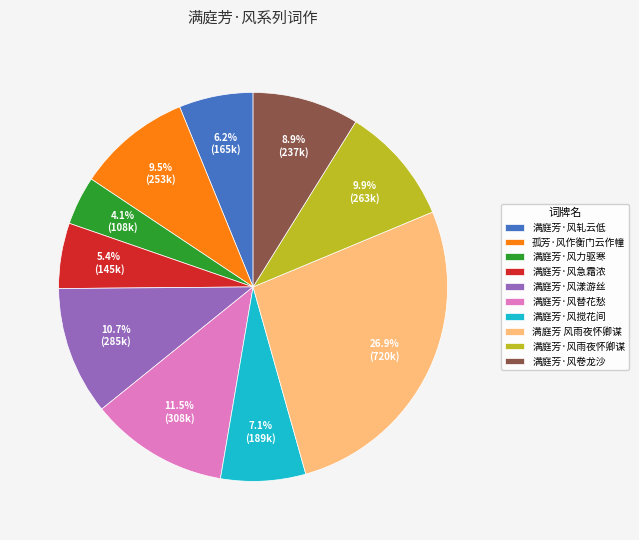

Which has a higher value, 满庭芳·风搅花间 or 满庭芳·风漾游丝?

满庭芳·风漾游丝